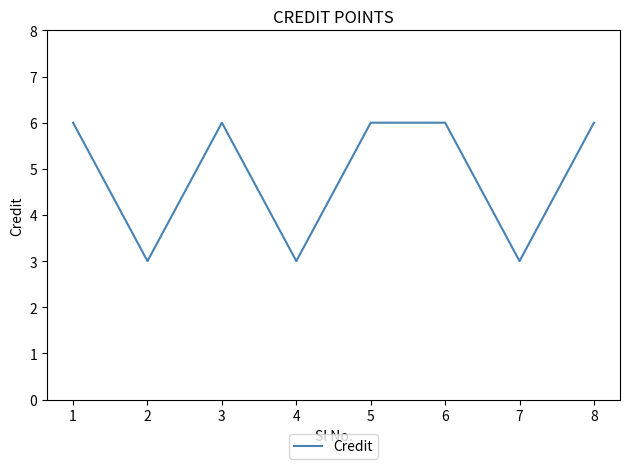

Reading left to right, transcribe all the data shown in this chart.

6	3	6	3	6	6	3	6